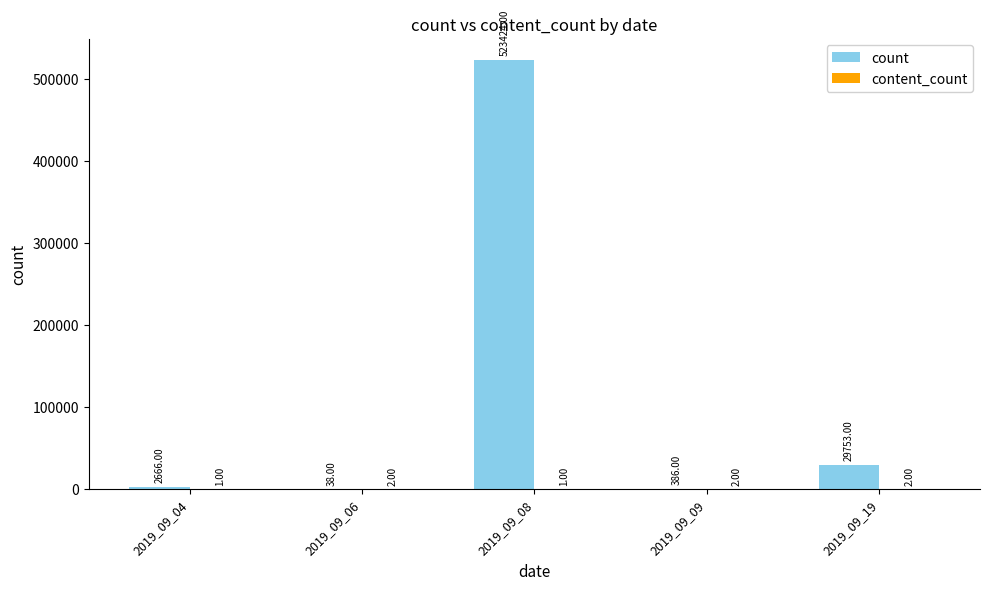

What is the total value across all series at 2019_09_04?

2667